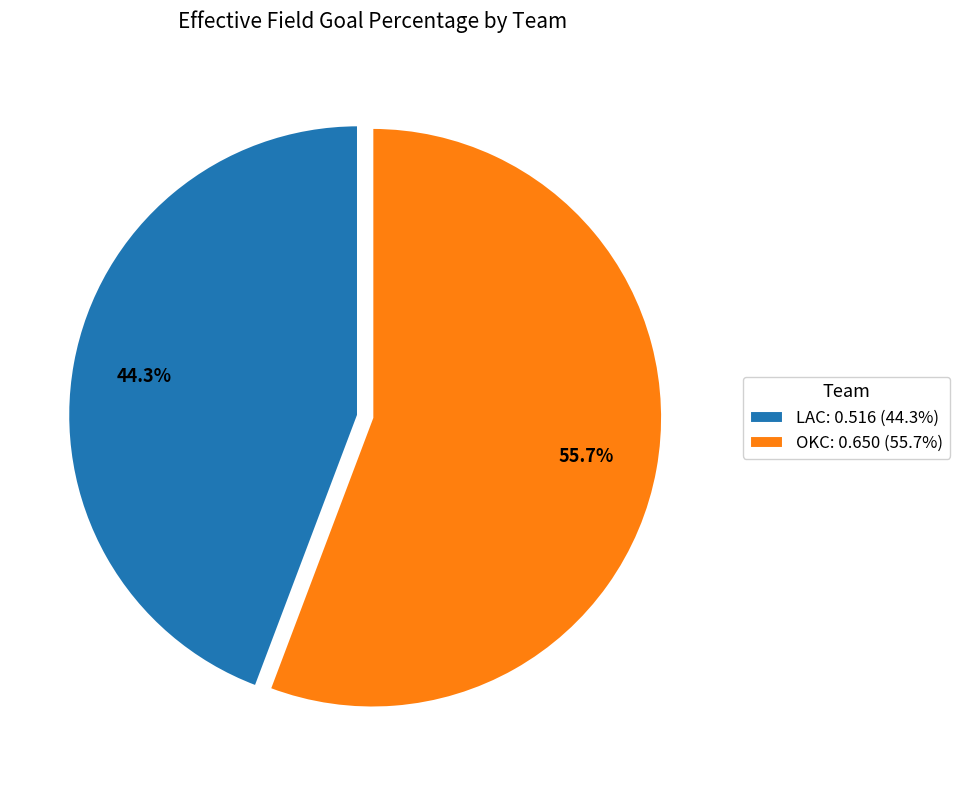

What portion of the pie excludes OKC?

44.3%